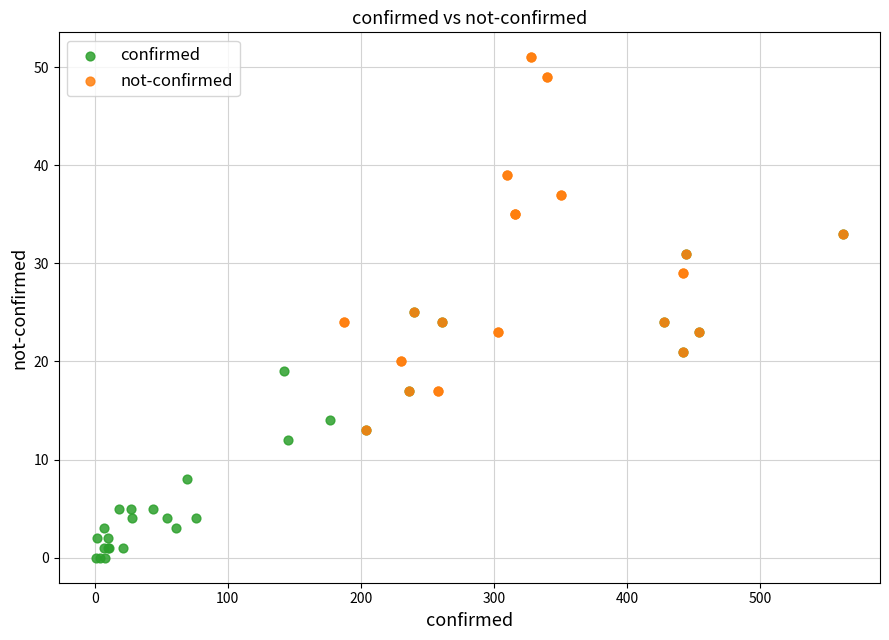

Which series reaches the minimum Y coordinate?

confirmed